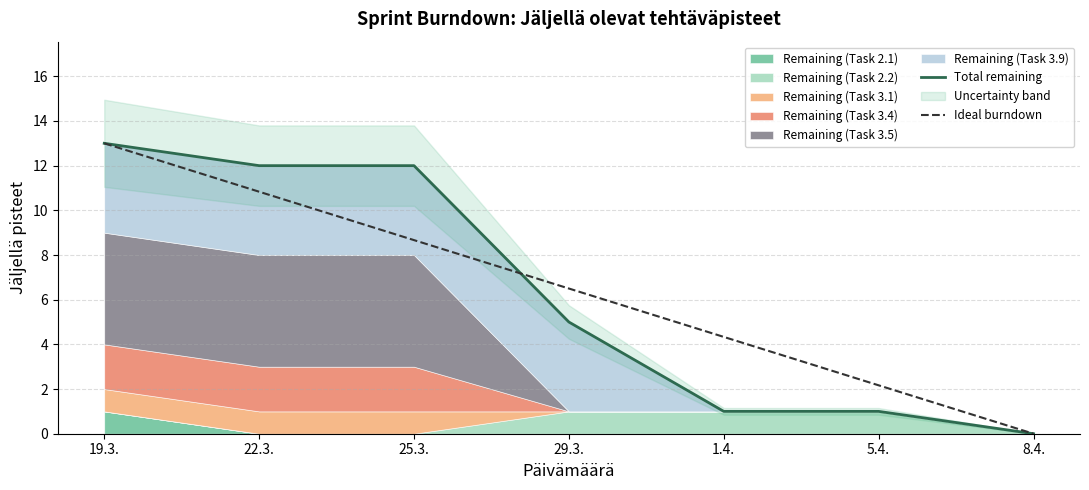

Which category has the highest value in the Total remaining series?

19.3.